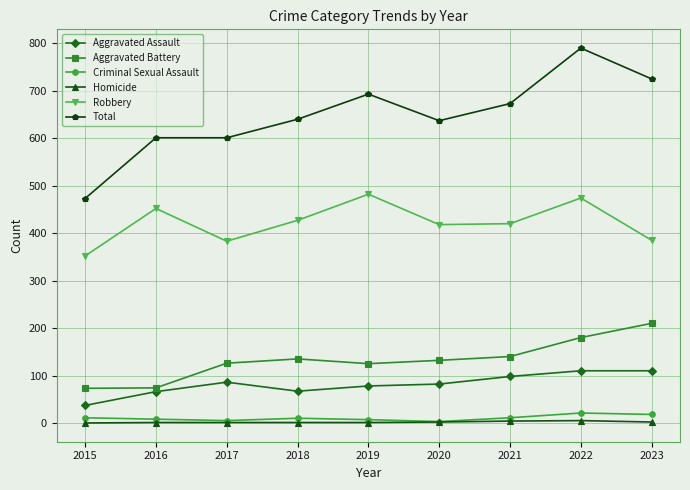

What is the sum of all Aggravated Battery values?

1195